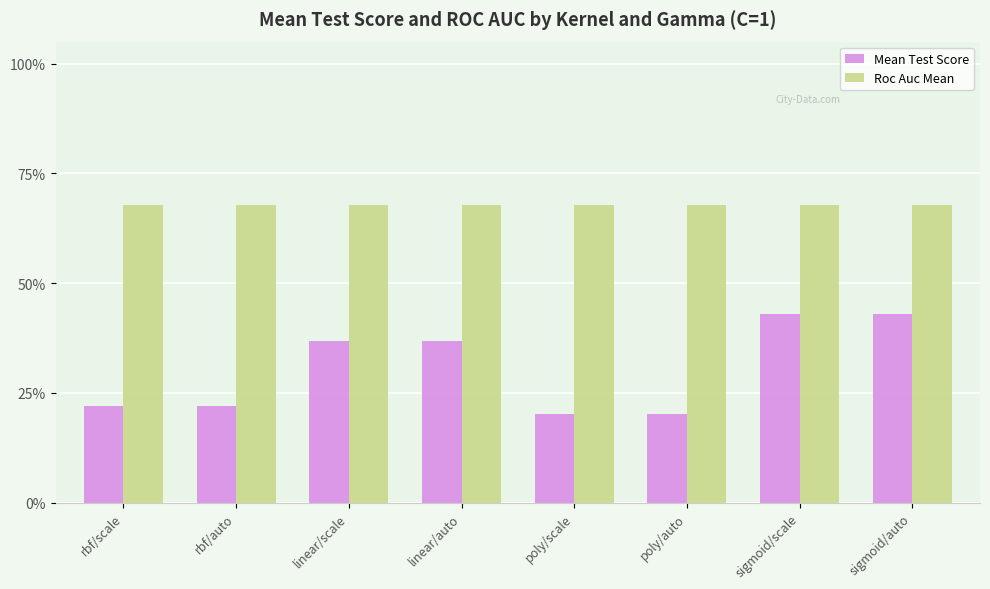

At which category is the sum across all series the highest?

sigmoid/scale